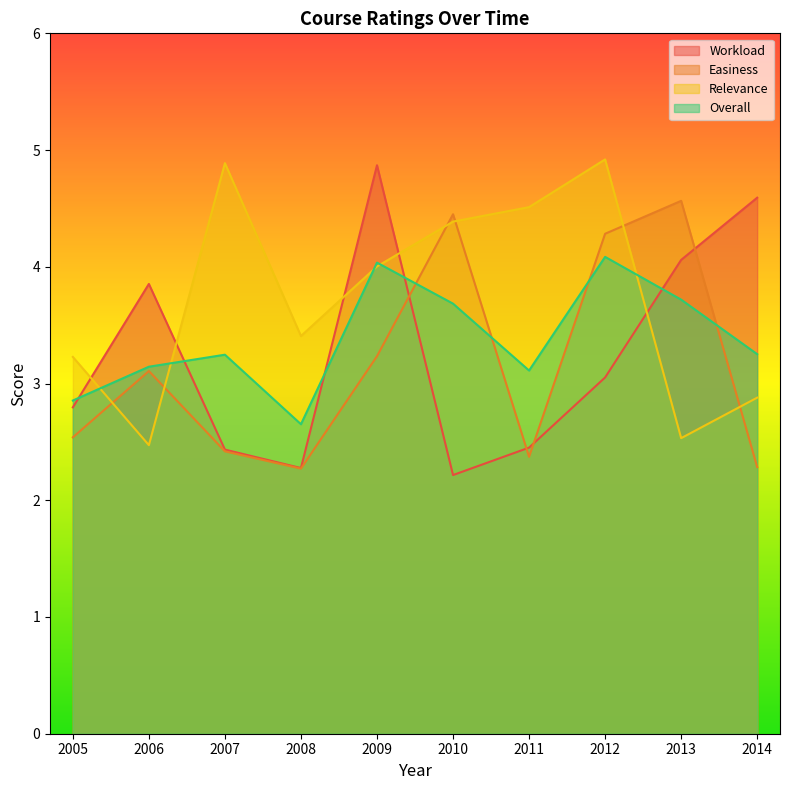

Does the chart display data point markers on the line(s)?

No